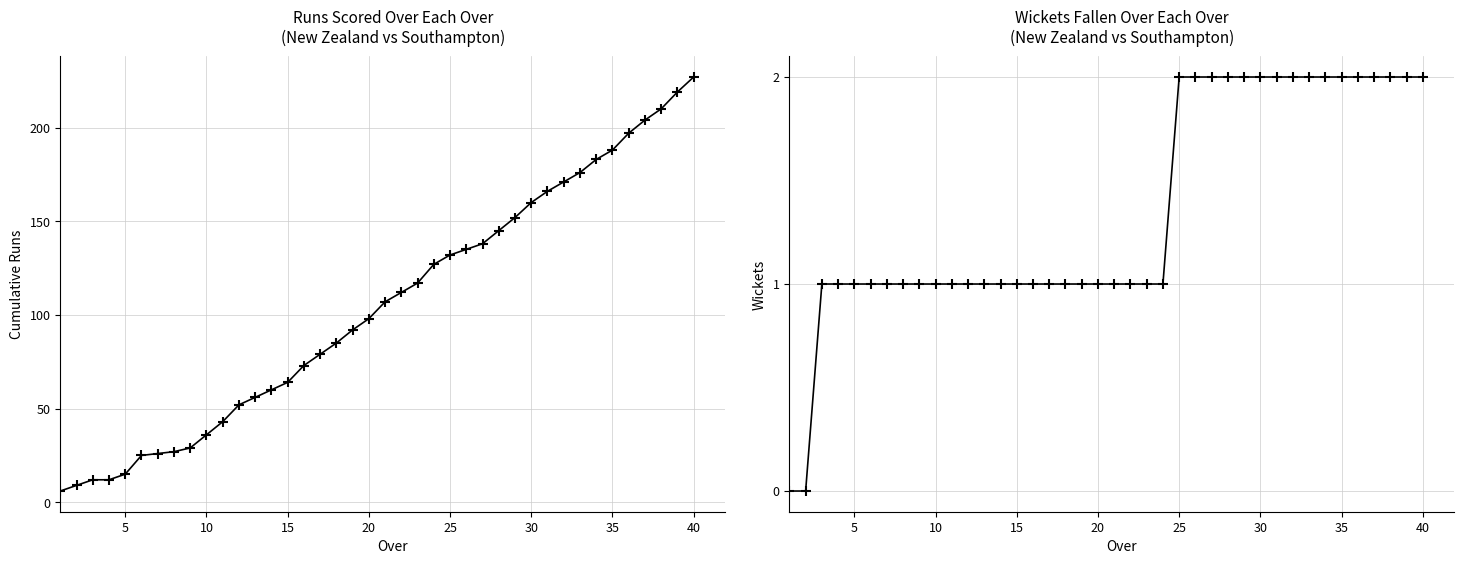

How many data points in runs are above 107?

19